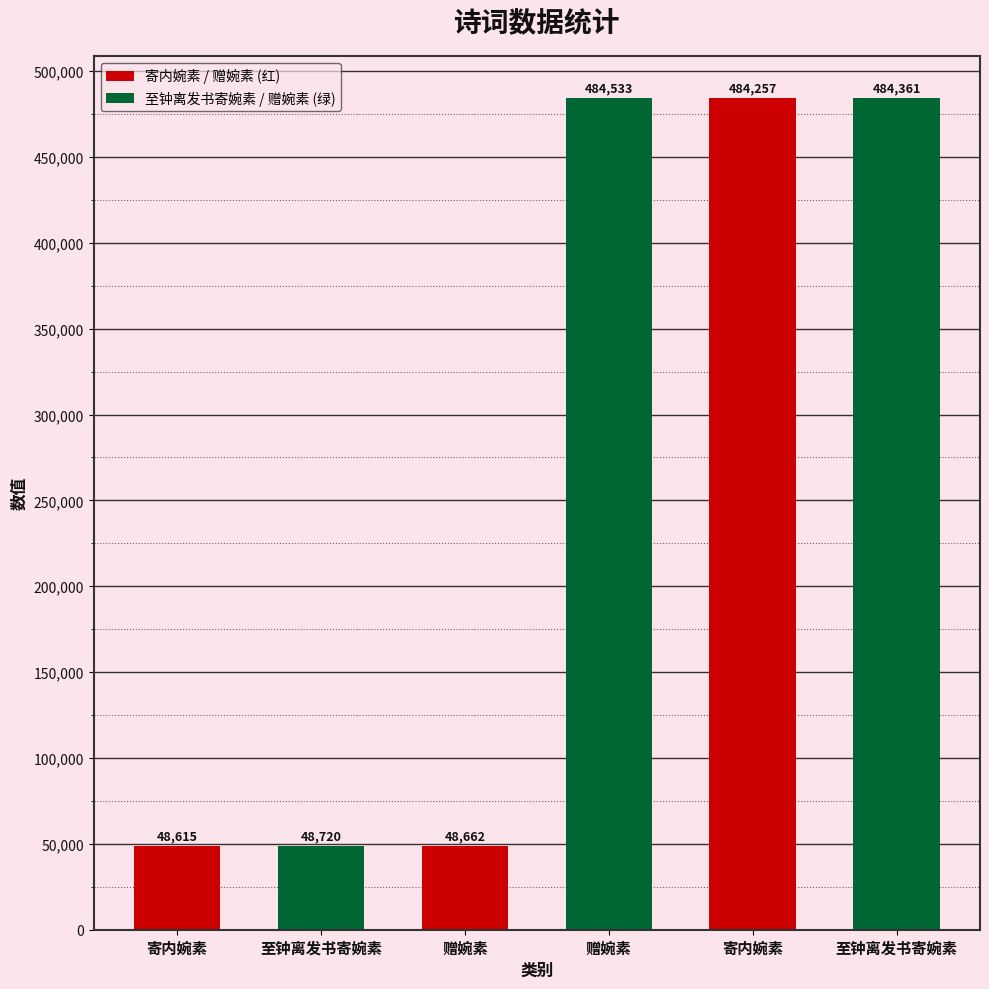

How many bars are there in total?

6